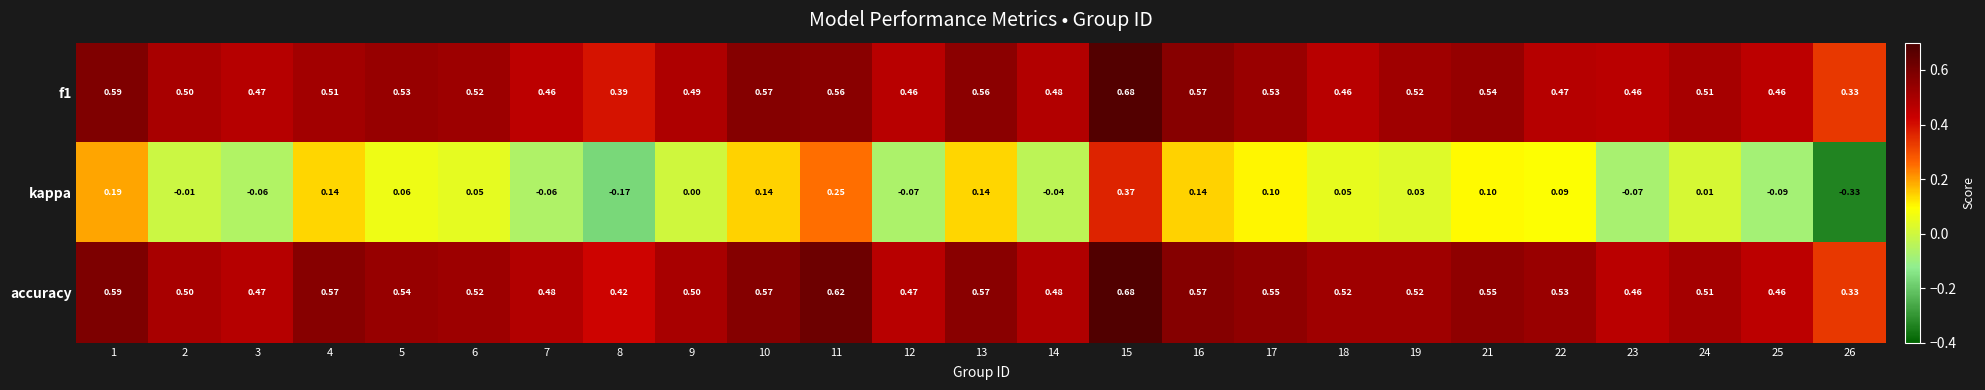

Between 6 and 11, which series saw the biggest shift?

kappa